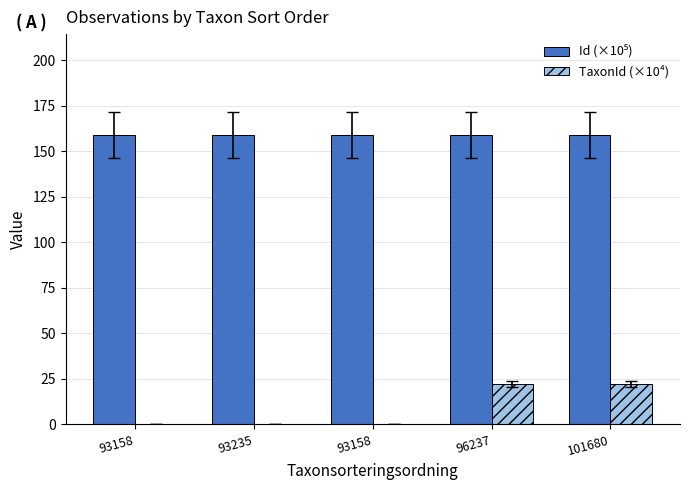

Which label corresponds to the largest value in the chart?

93158